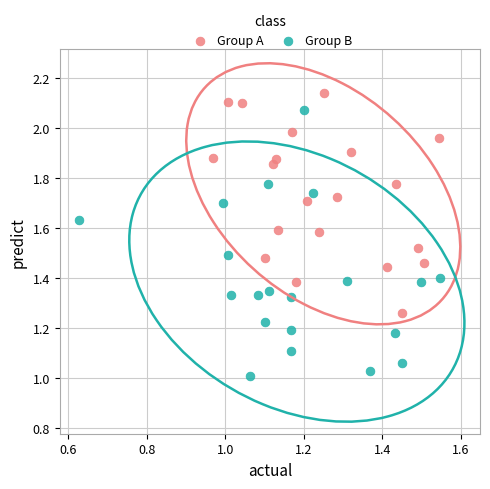

What are all the series names shown in the legend?

Group A, Group B